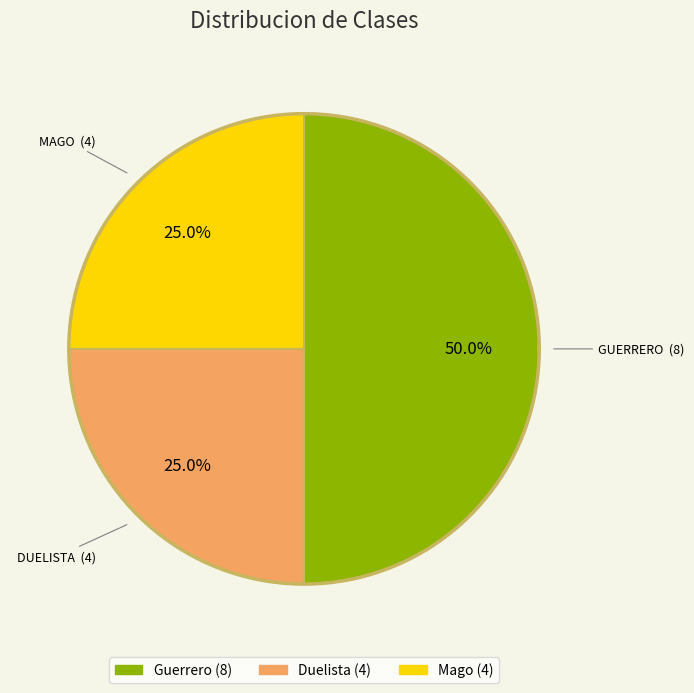

What is the largest slice in the pie chart?

Guerrero